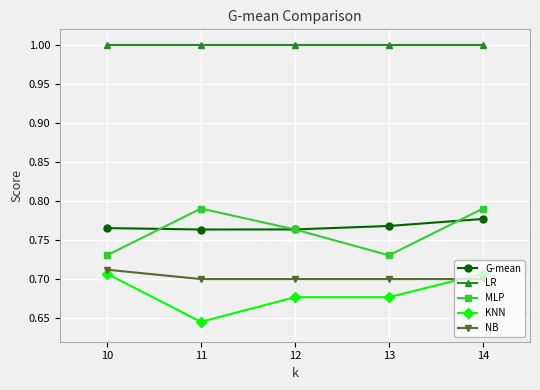

What is the spread (max minus min) of values at 14?

0.3